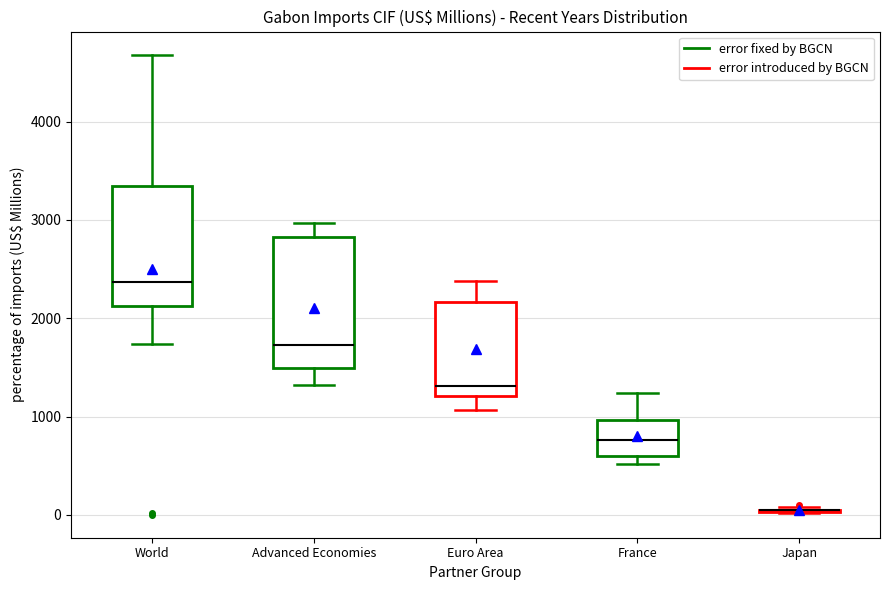

Reading left to right, transcribe this box plot: for each box, give where its median line is, the range the box spans, and where its two whiskers end, as read against the y-axis. The values are not printed on the chart, so give them approximately, as read against the axis.

World: median 2400, box 2100 to 3300, whiskers 1700 to 4700
Advanced Economies: median 1700, box 1500 to 2800, whiskers 1300 to 3000
Euro Area: median 1300, box 1200 to 2200, whiskers 1100 to 2400
France: median 800, box 600 to 1000, whiskers 500 to 1200
Japan: box collapsed to a line at 100, whiskers 0 to 100